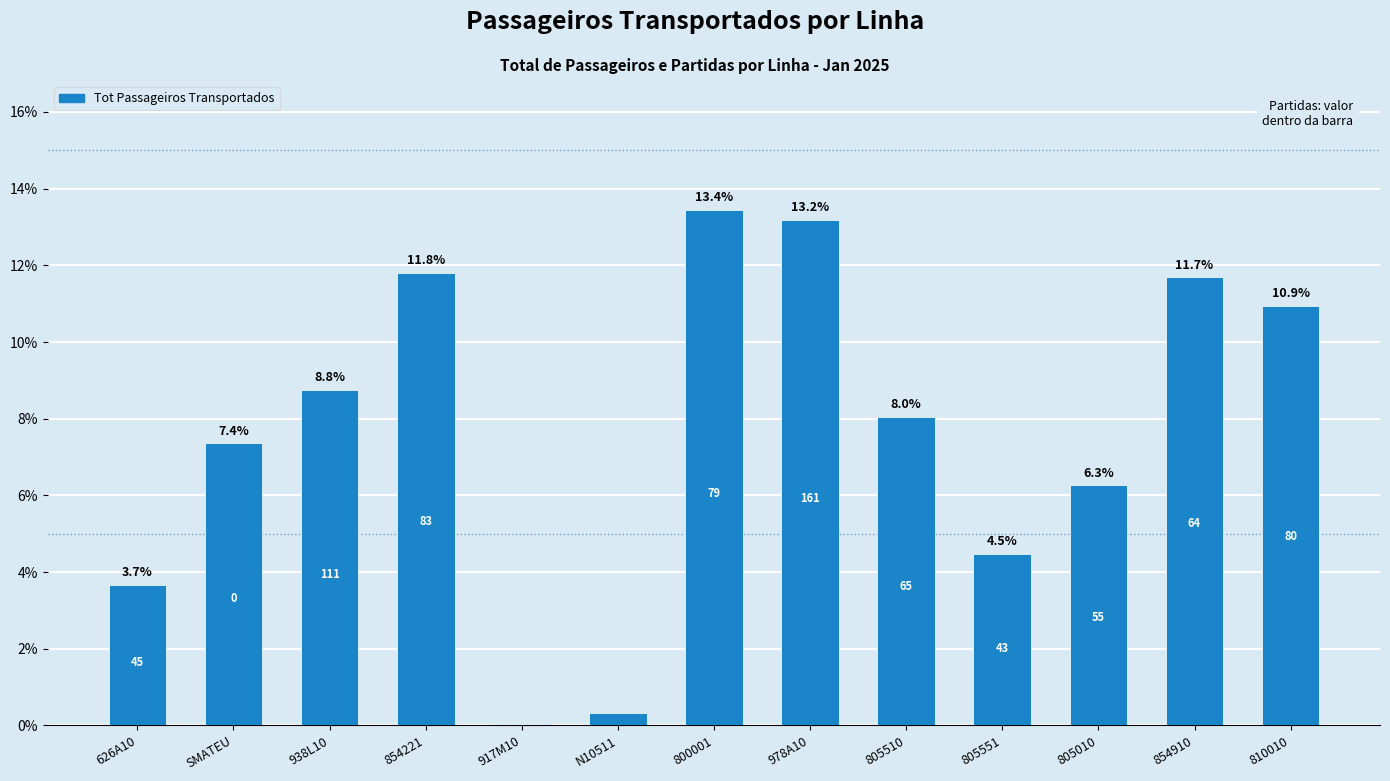

What is the change in value from 917M10 to 978A10?

+13.1